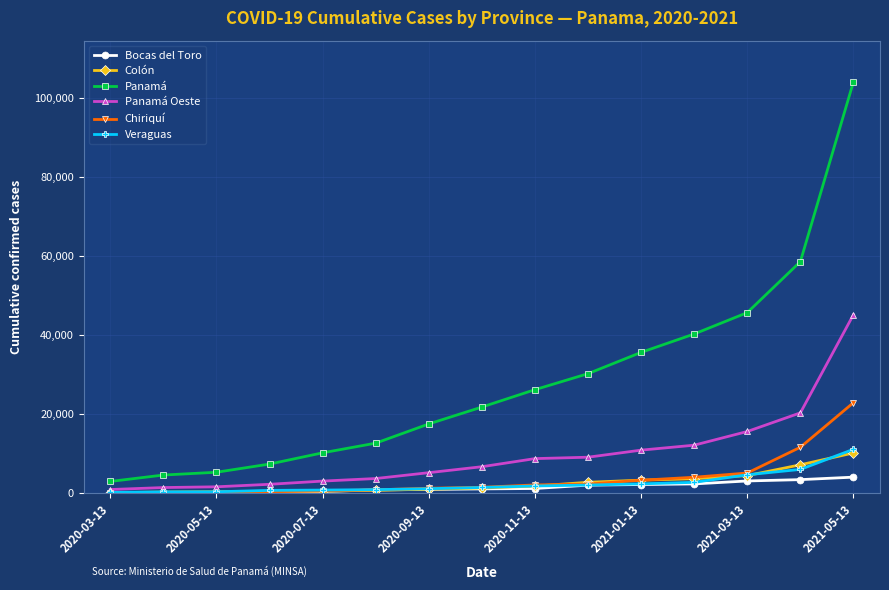

What is the minimum value shown in the chart?

8